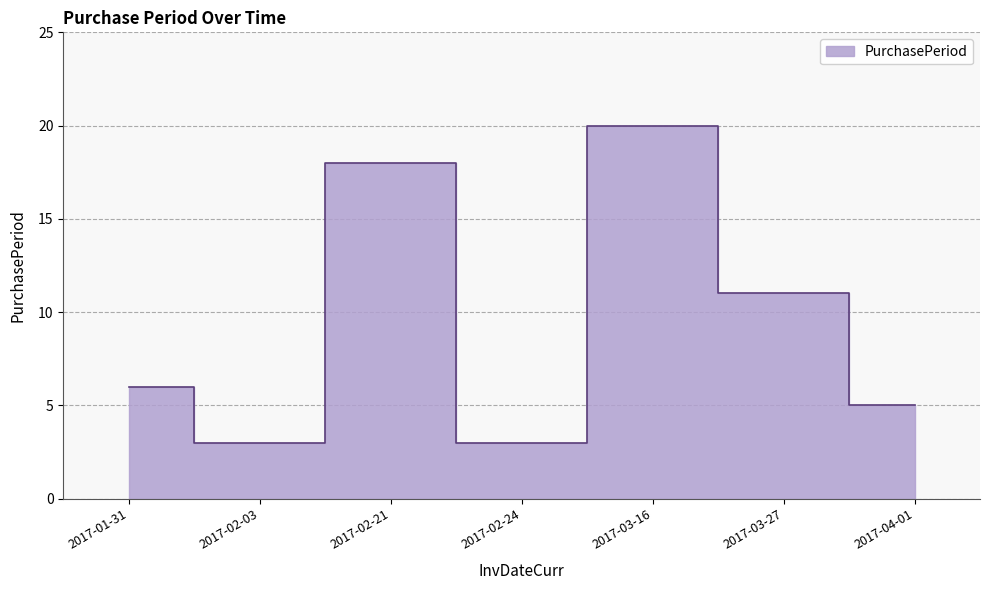

At which category does the data reach its first local valley?

2017-02-03